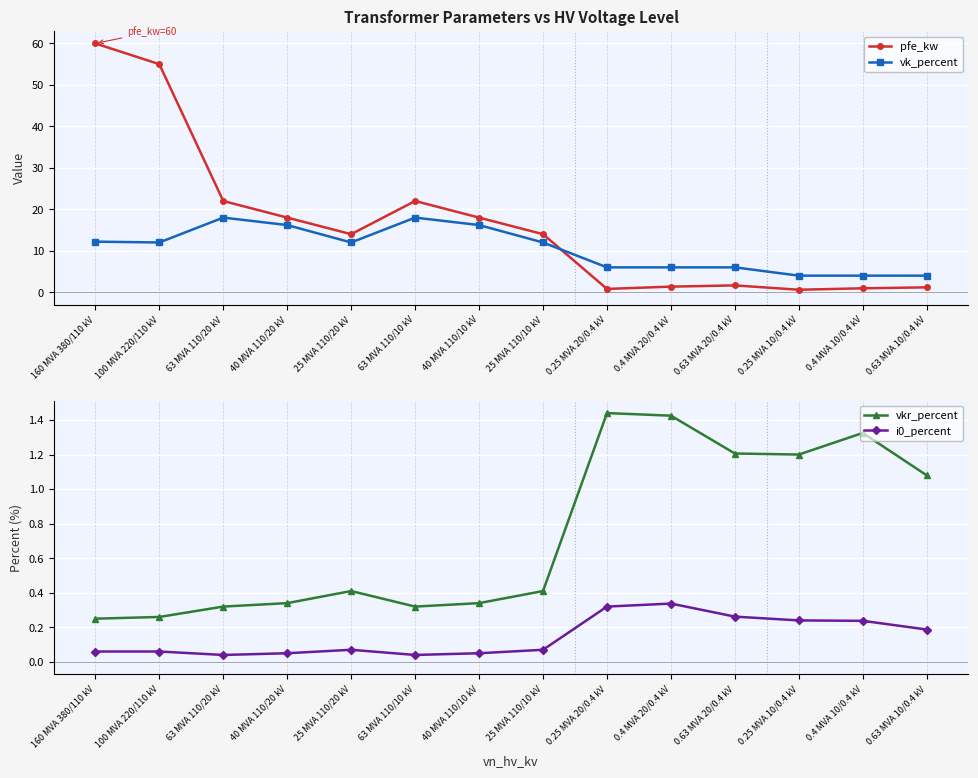

Rank the categories by vkr_percent value from highest to lowest.

0.25 MVA 20/0.4 kV, 0.4 MVA 20/0.4 kV, 0.4 MVA 10/0.4 kV, 0.63 MVA 20/0.4 kV, 0.25 MVA 10/0.4 kV, 0.63 MVA 10/0.4 kV, 25 MVA 110/20 kV, 25 MVA 110/10 kV, 40 MVA 110/20 kV, 40 MVA 110/10 kV, 63 MVA 110/20 kV, 63 MVA 110/10 kV, 100 MVA 220/110 kV, 160 MVA 380/110 kV